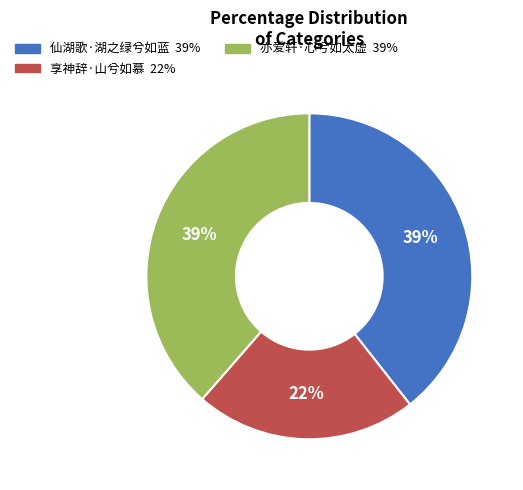

How many slices are in this pie chart?

3